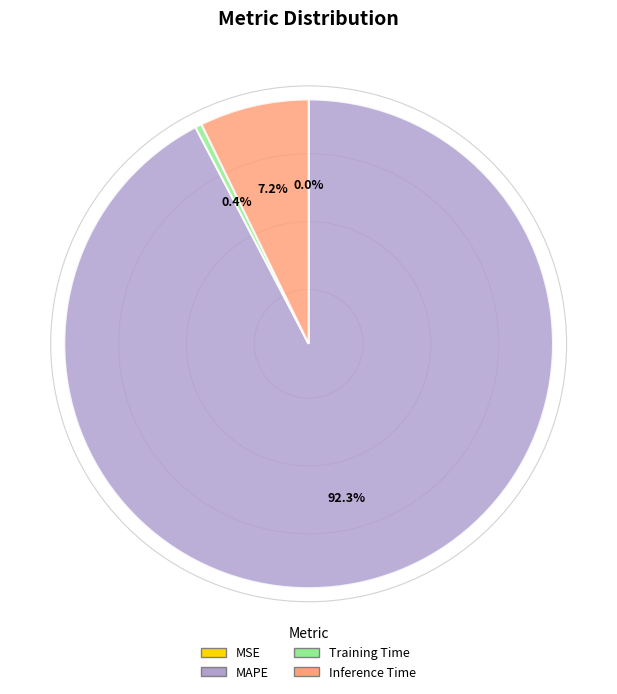

Is there any slice that represents more than half of the pie?

Yes